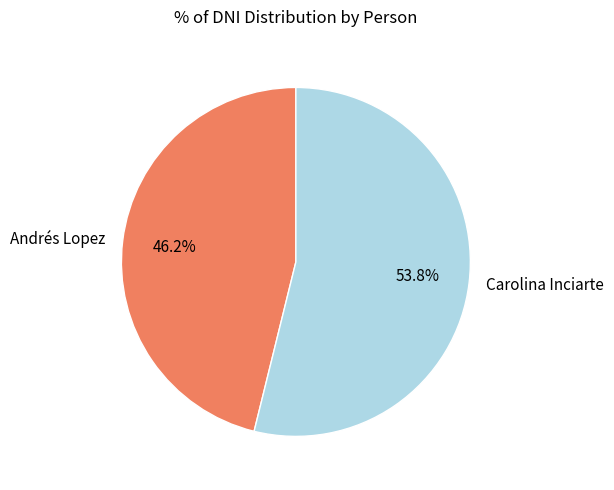

What is the largest slice in the pie chart?

Carolina Inciarte